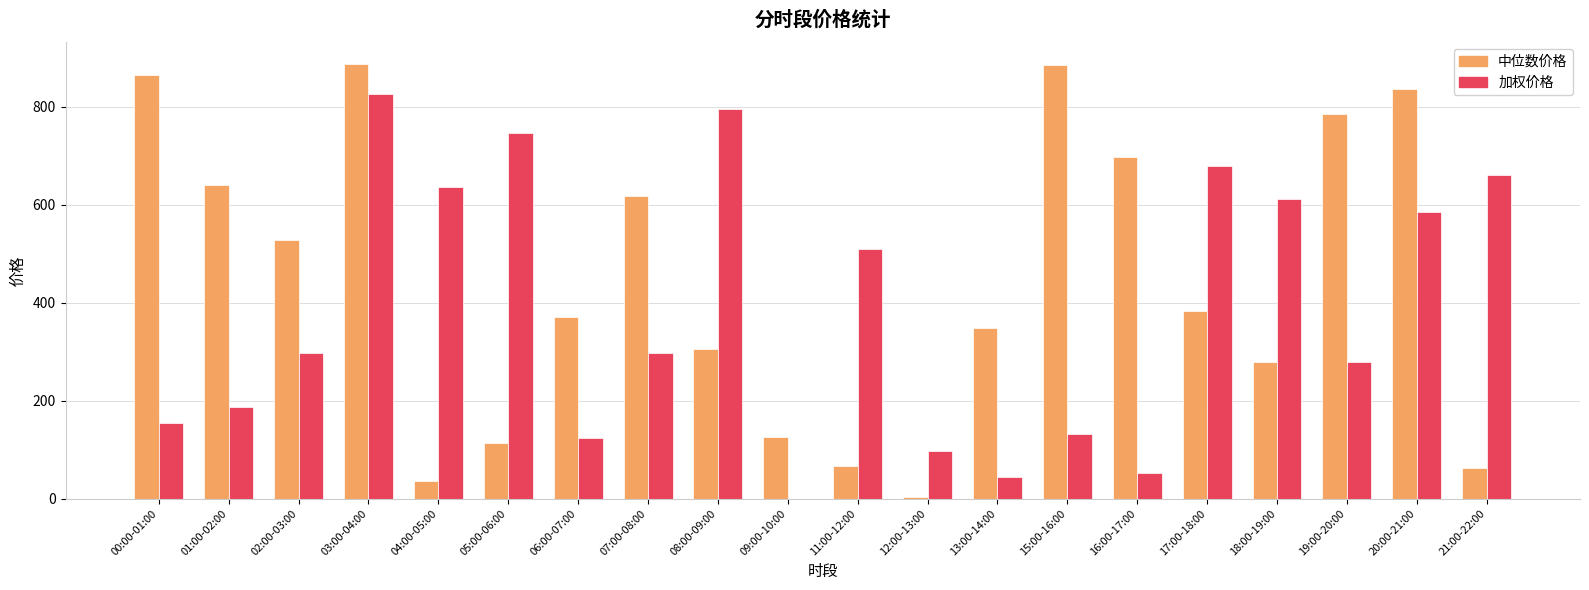

Where is 中位数价格 nearest to the value 445?

17:00-18:00